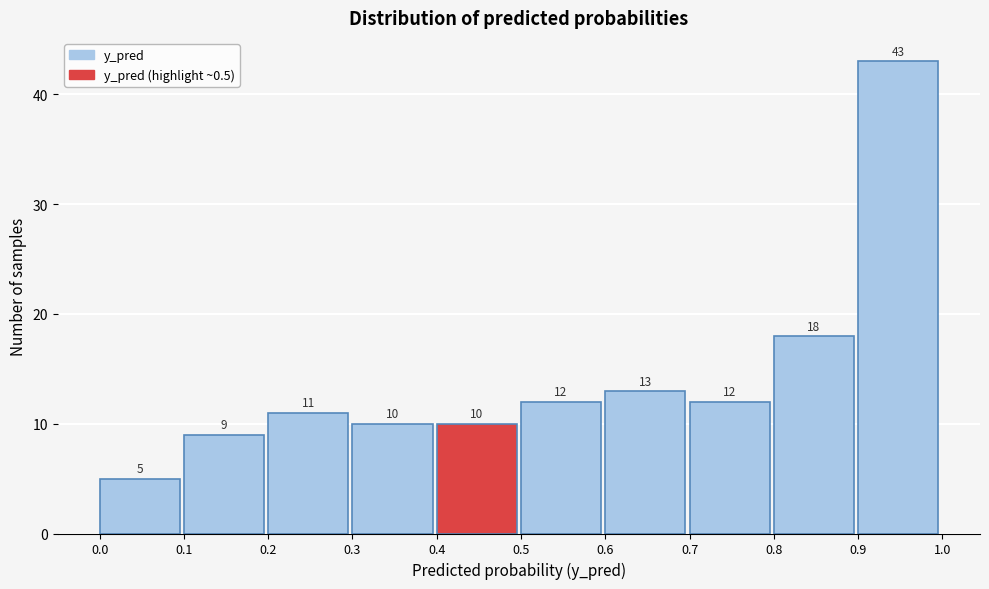

What is the height of the bar covering 0.1 to 0.2 on the x-axis?

9